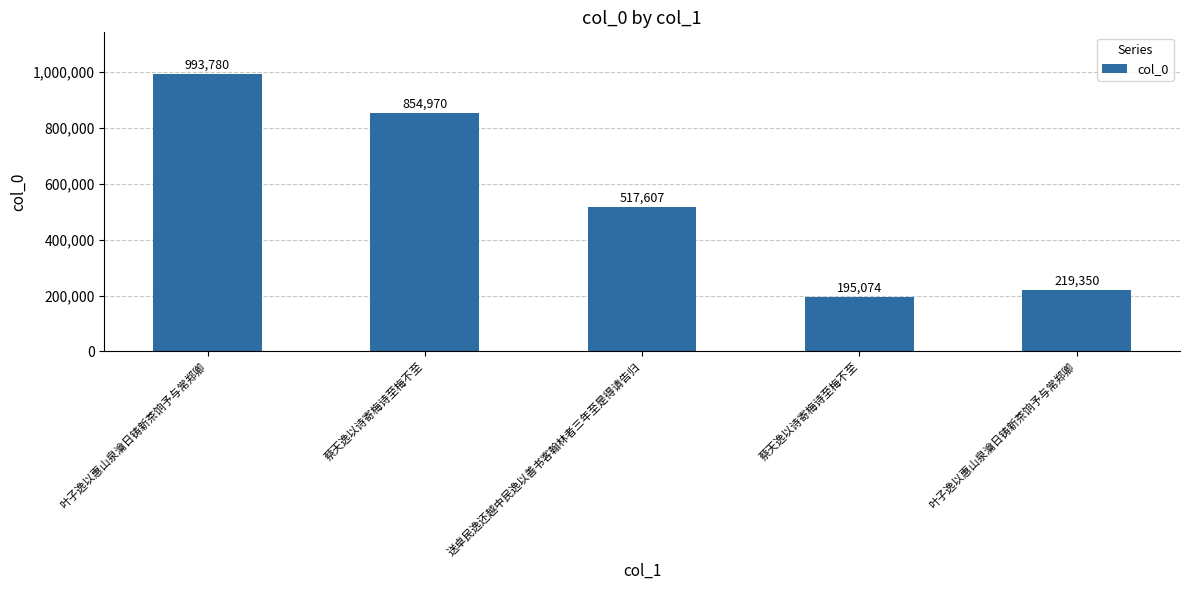

Does the chart contain any negative values?

No